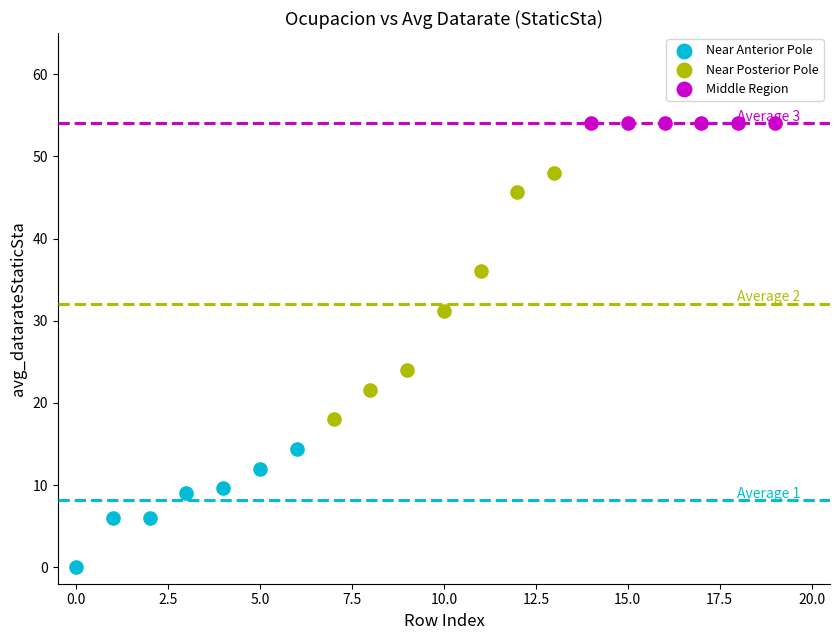

Which series contains the highest Y value?

Middle Region